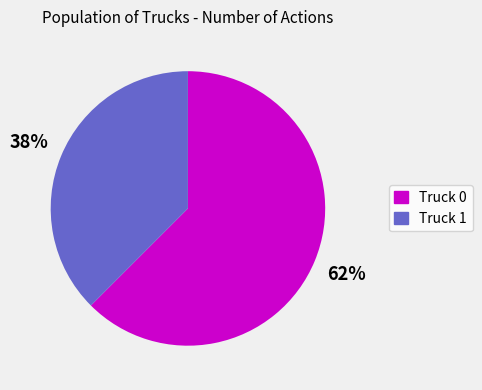

Is the sum of Truck 0 and Truck 1 greater than half?

Yes